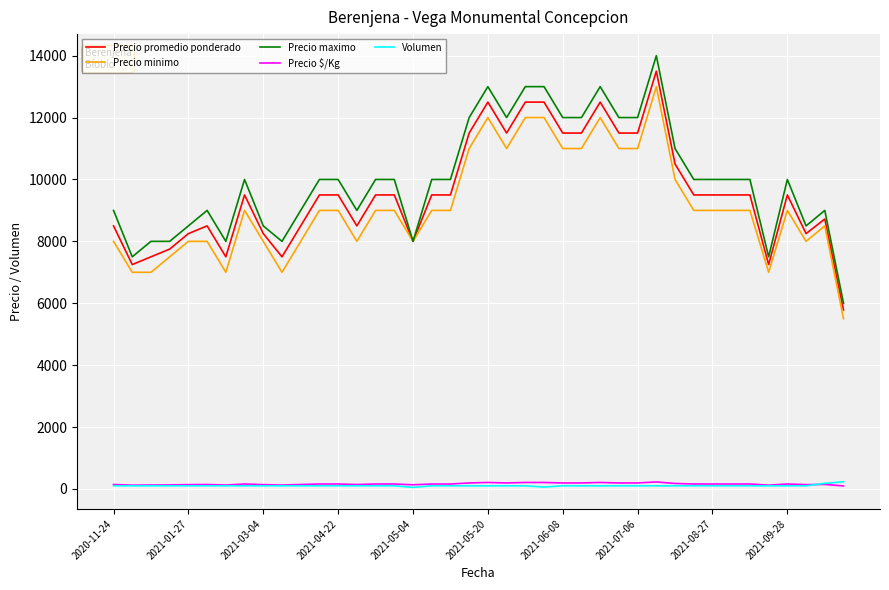

Which series has the largest range (max minus min)?

Precio maximo